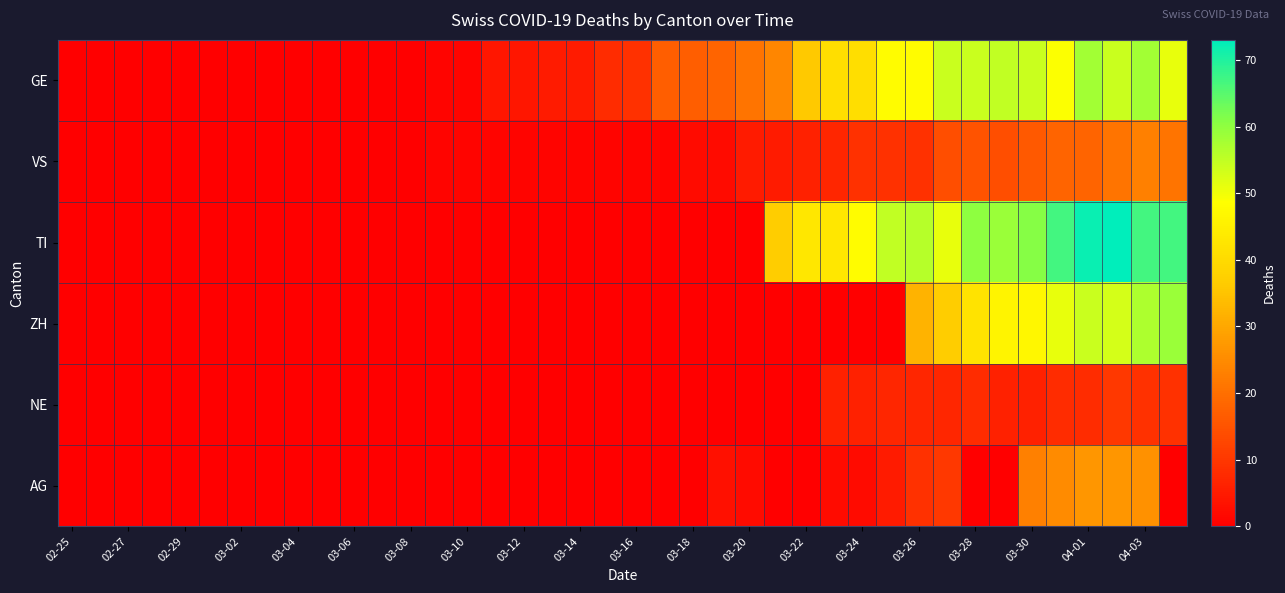

Which series has the widest spread of values?

TI